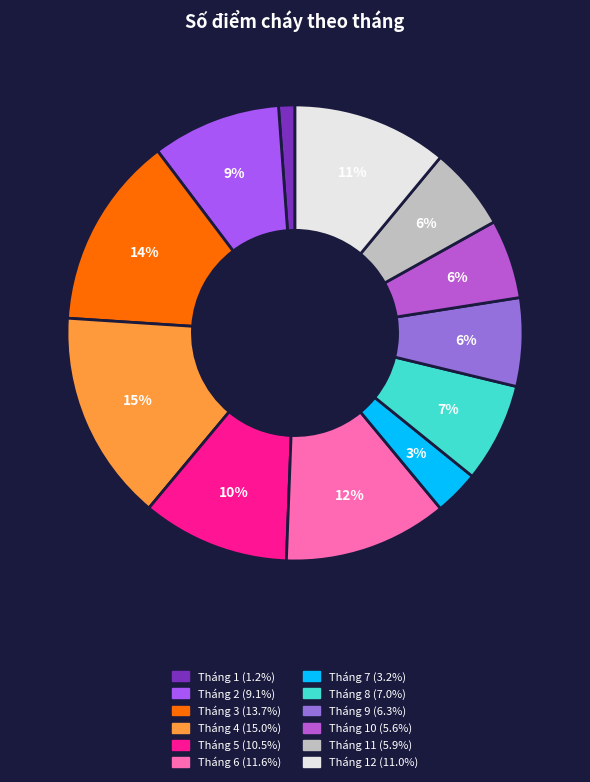

Does any single category account for the majority?

No